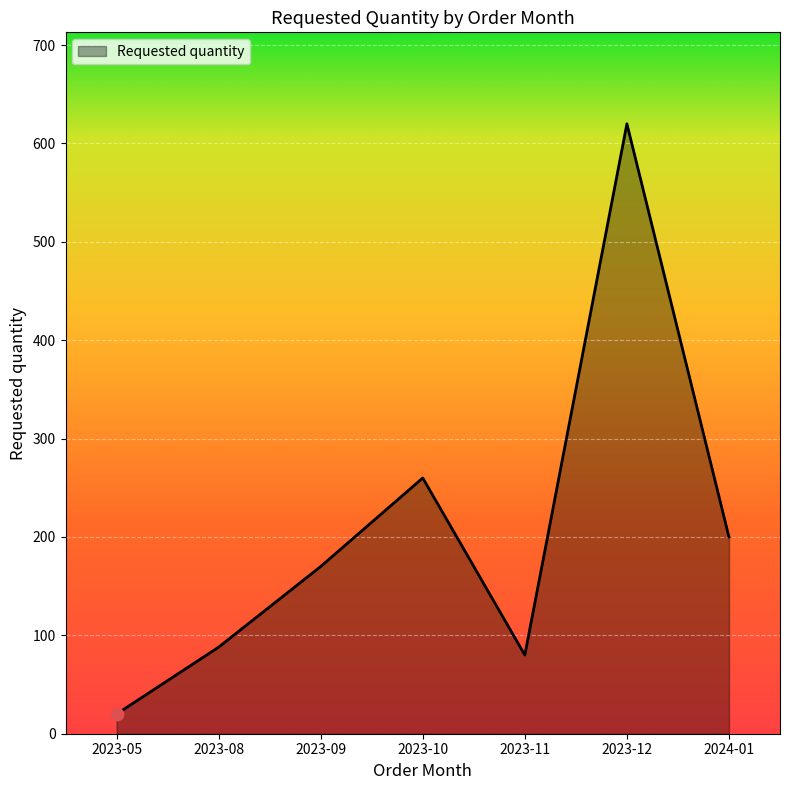

What is the ratio of the value at 2023-09 to the value at 2023-11?

2.1